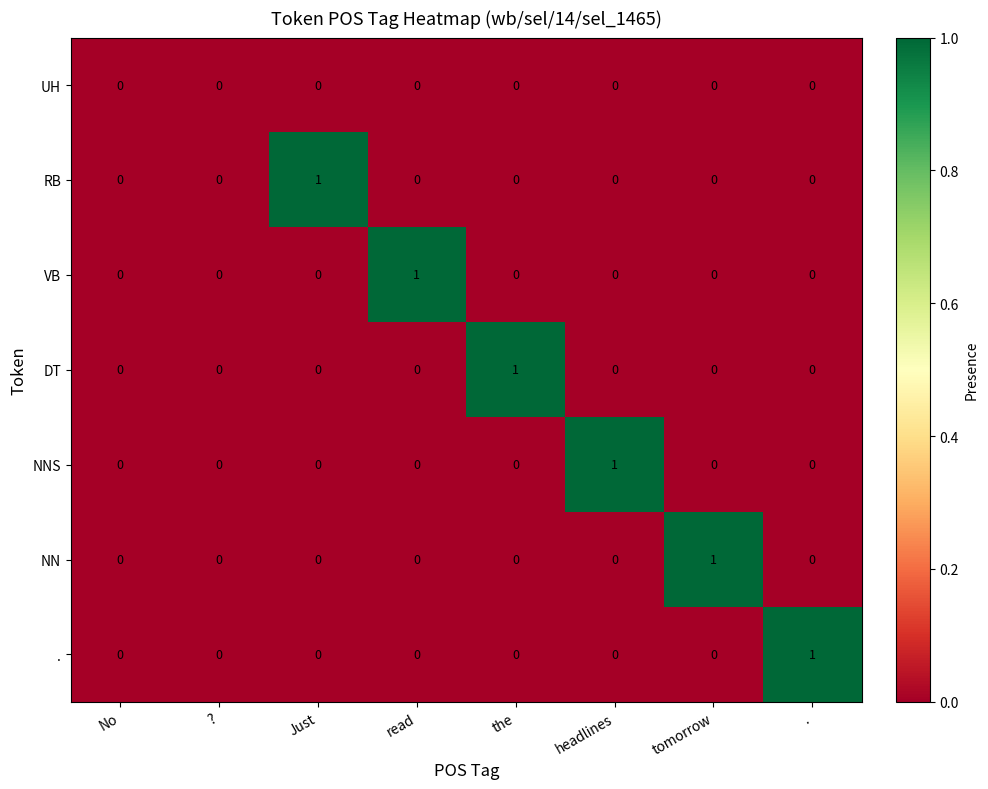

Which series changed the most between ? and the?

DT